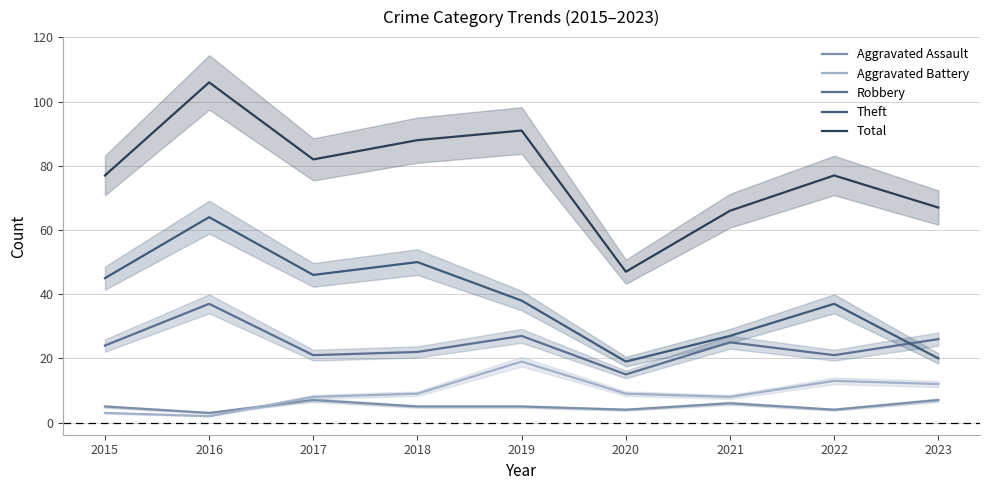

Is the value of Robbery at 2015 greater than the value of Aggravated Battery at 2022?

Yes